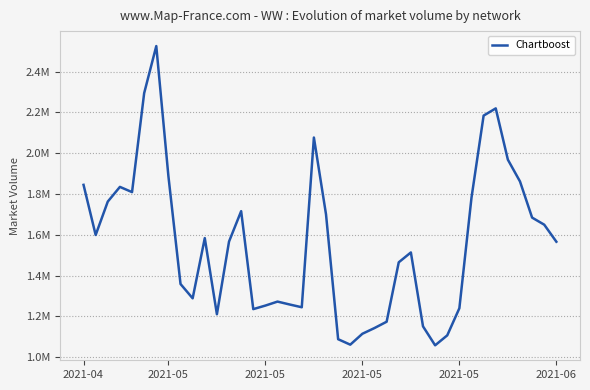

Is this an area chart (filled region under the line)?

No